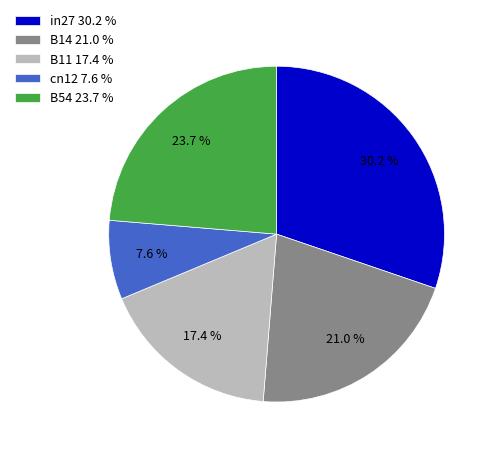

How many slices are in this pie chart?

5